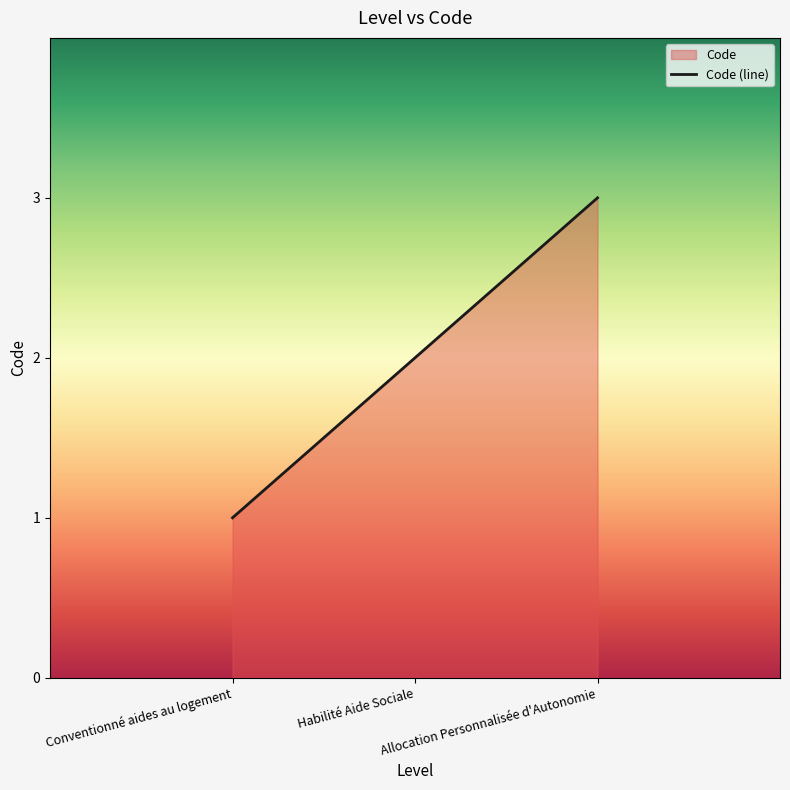

At which category does the chart reach its peak across all series?

Allocation Personnalisée d'Autonomie